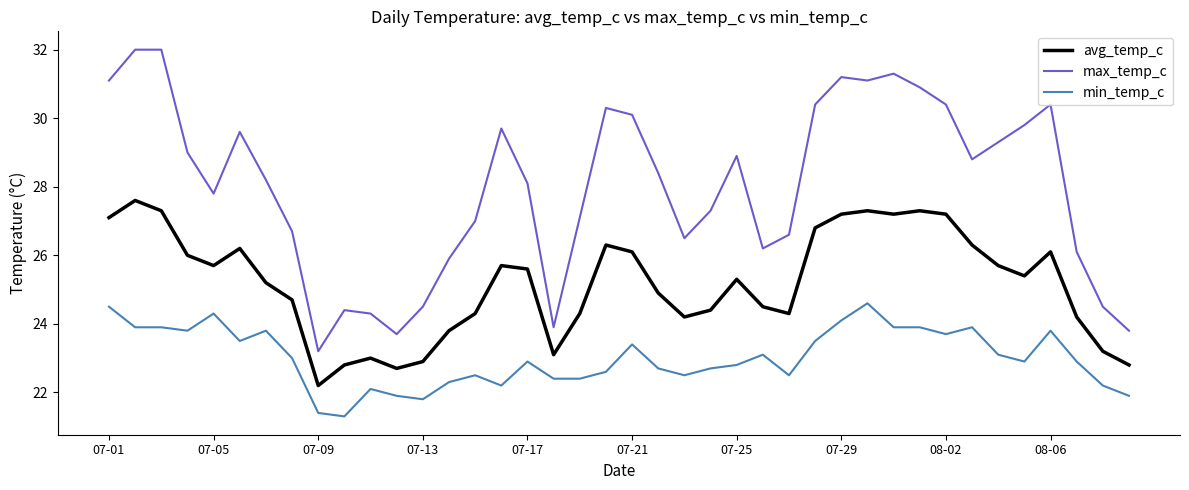

Rank the series by their average value, from lowest to highest.

min_temp_c, avg_temp_c, max_temp_c